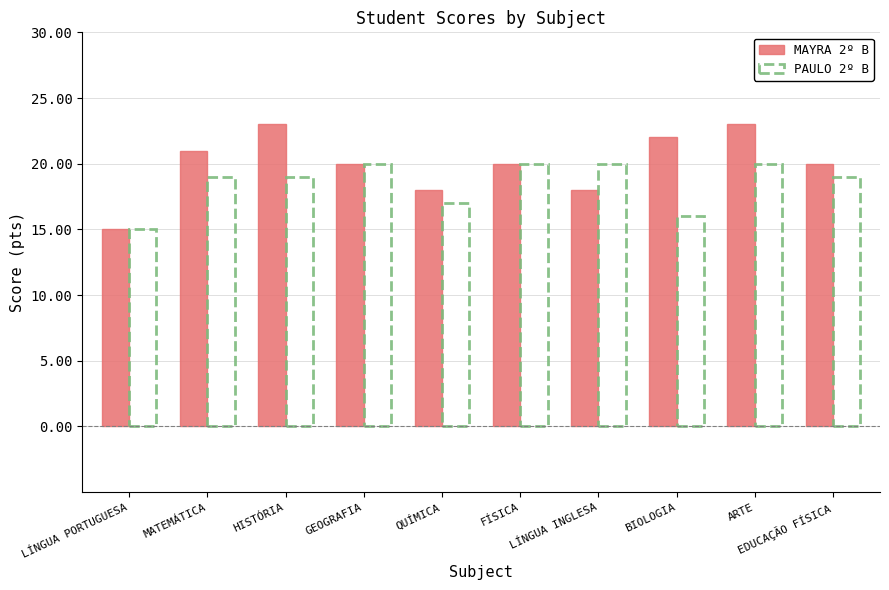

How many bars are there in total?

20